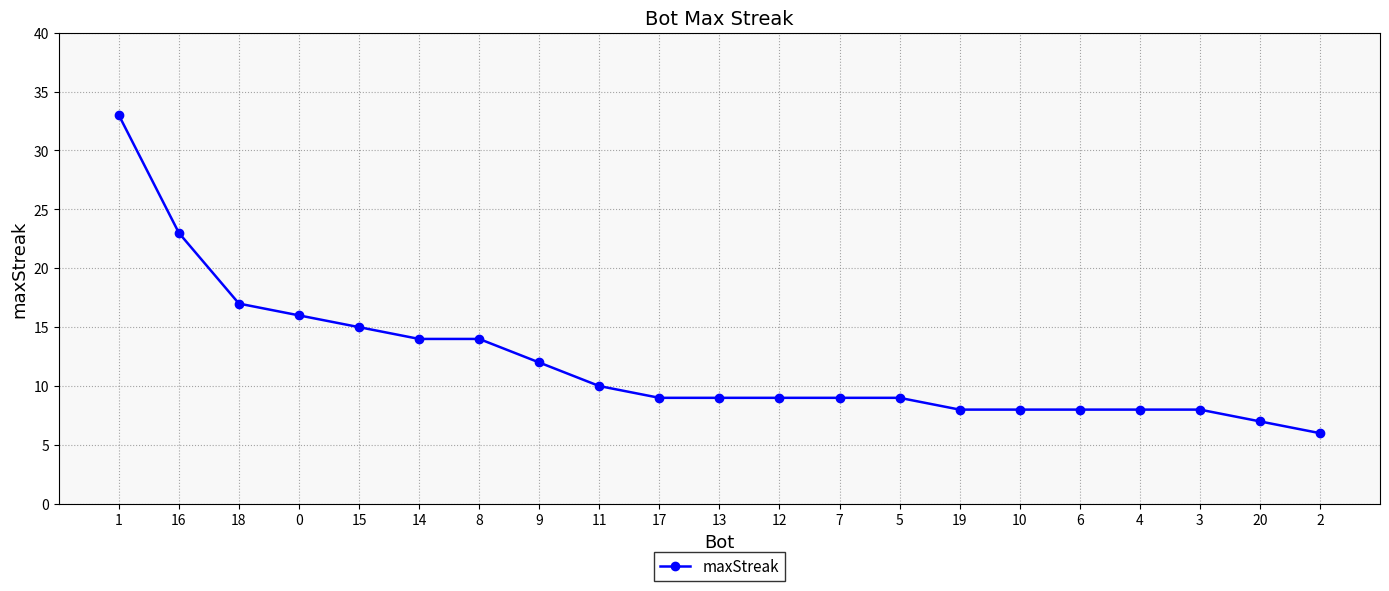

What value does the data have at 1?

33